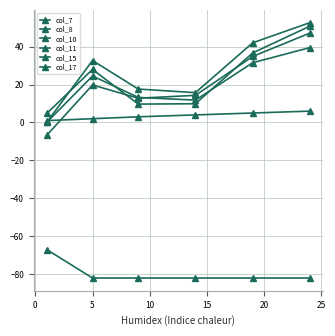

How many values in the col_15 series are below 4?

3